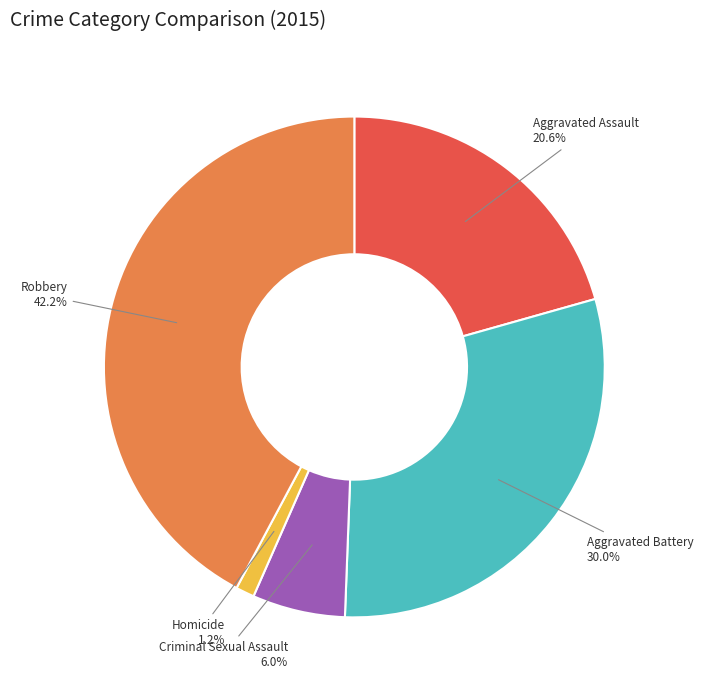

How many slices are in this pie chart?

5